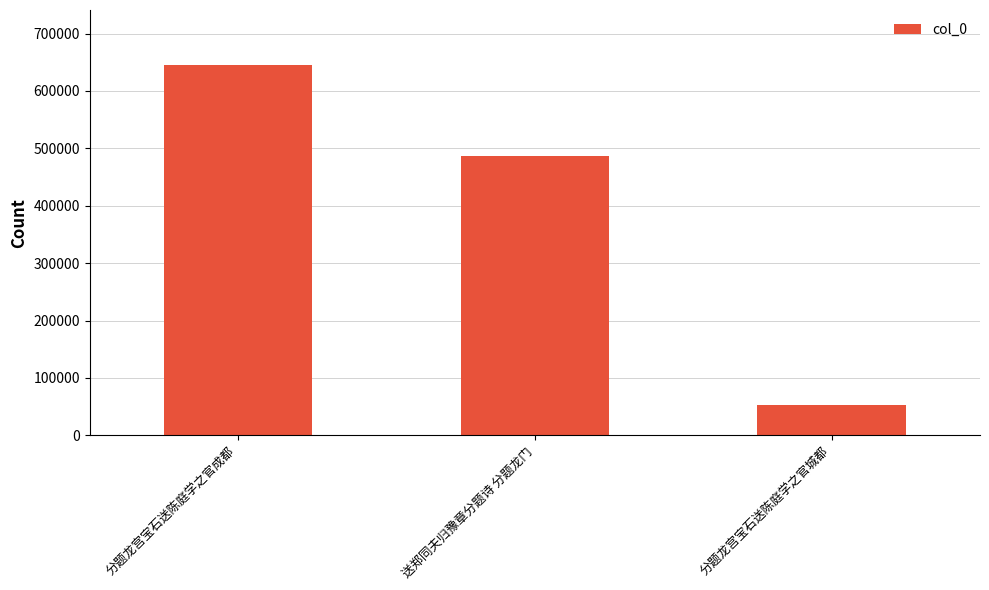

What is the smallest value displayed?

52729